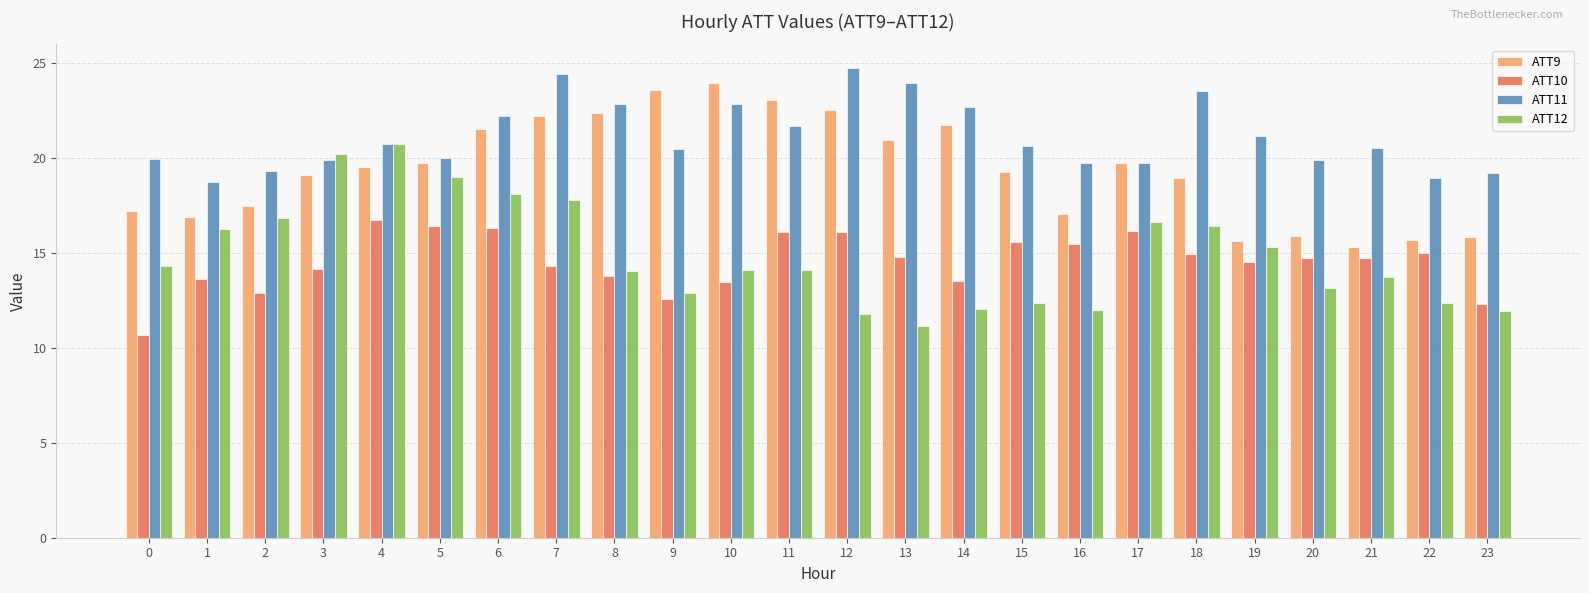

Which category has the lowest value in the ATT11 series?

1